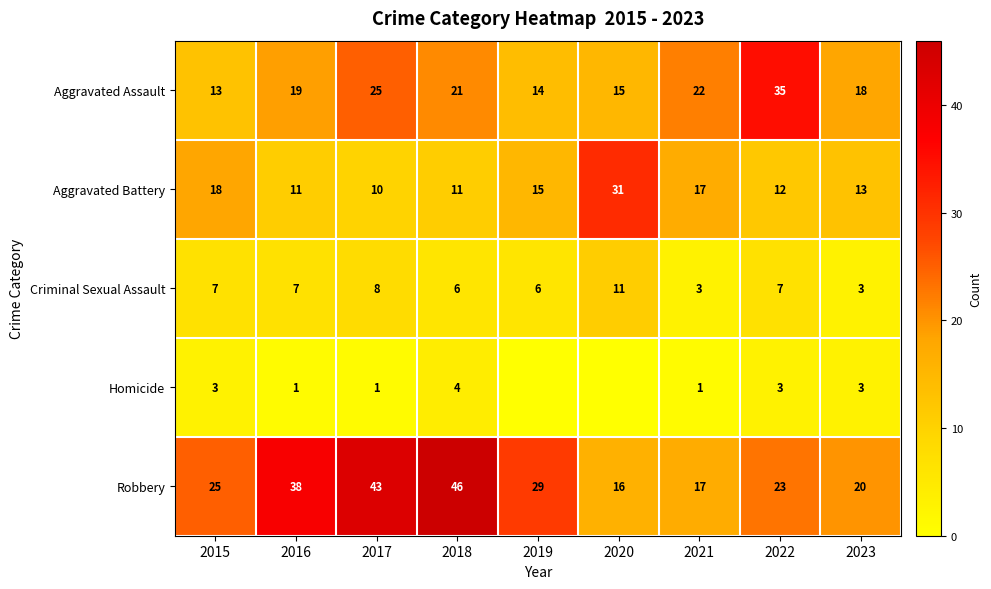

What is the difference between the Criminal Sexual Assault values at 2019 and 2022?

1